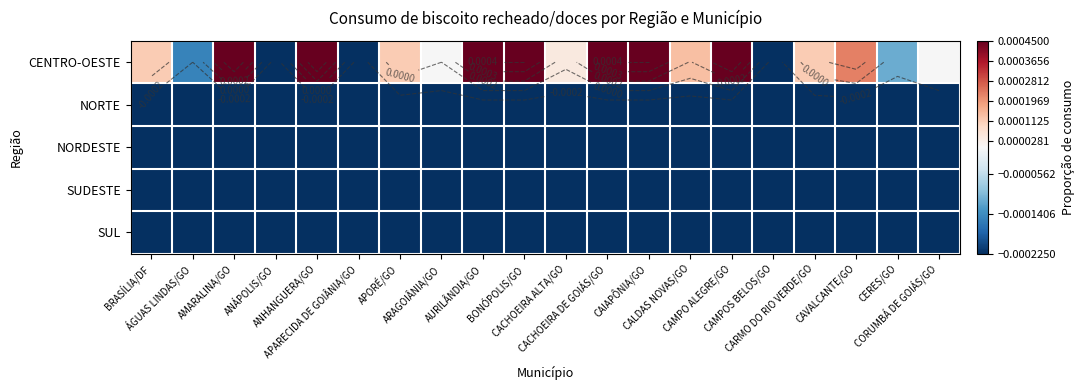

At which label does CENTRO-OESTE first exceed 0?

BRASÍLIA/DF